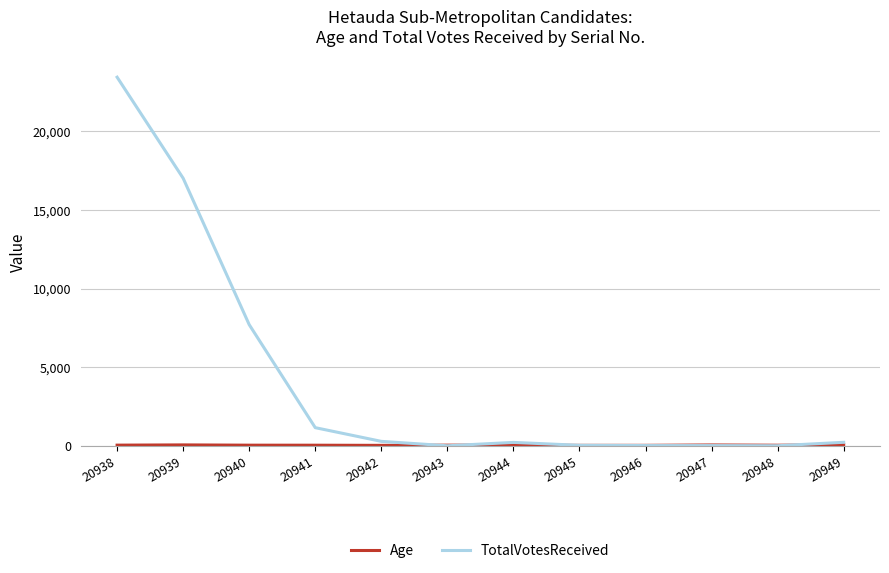

Which series has the largest total across all categories?

TotalVotesReceived